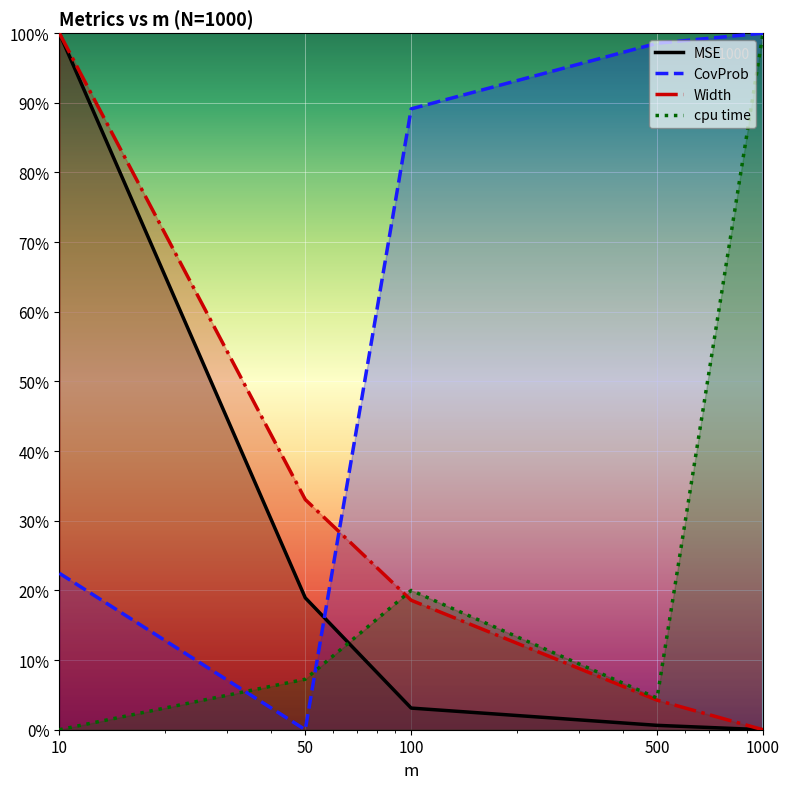

How many intersections are there between CovProb and cpu time?

2